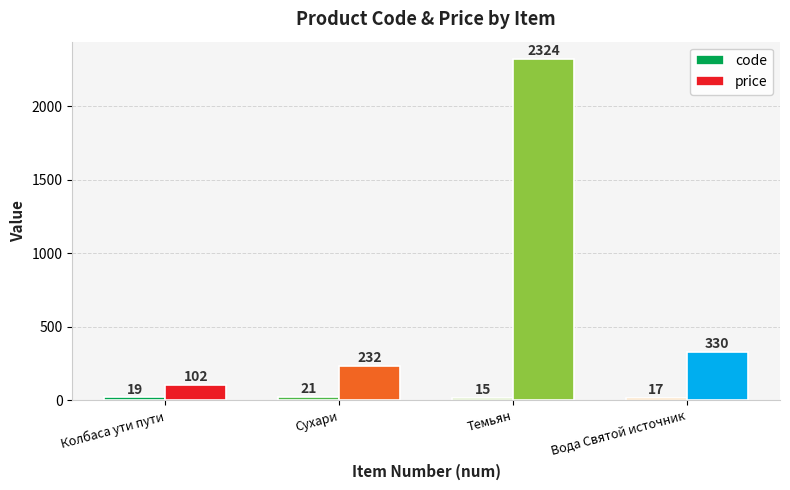

What is the lowest value of the price series?

102